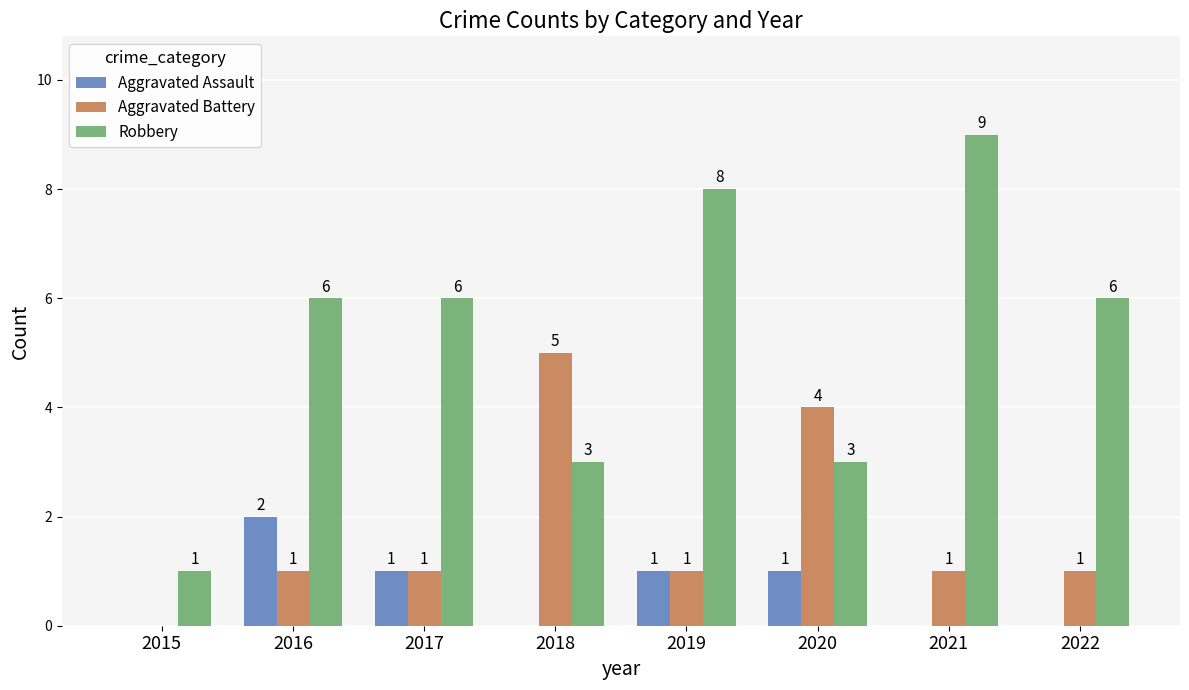

Which series has the widest spread of values?

Robbery